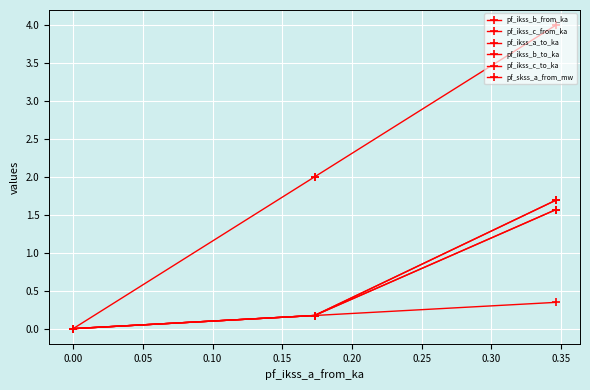

What is the sum of all pf_ikss_c_to_ka values?

1.9